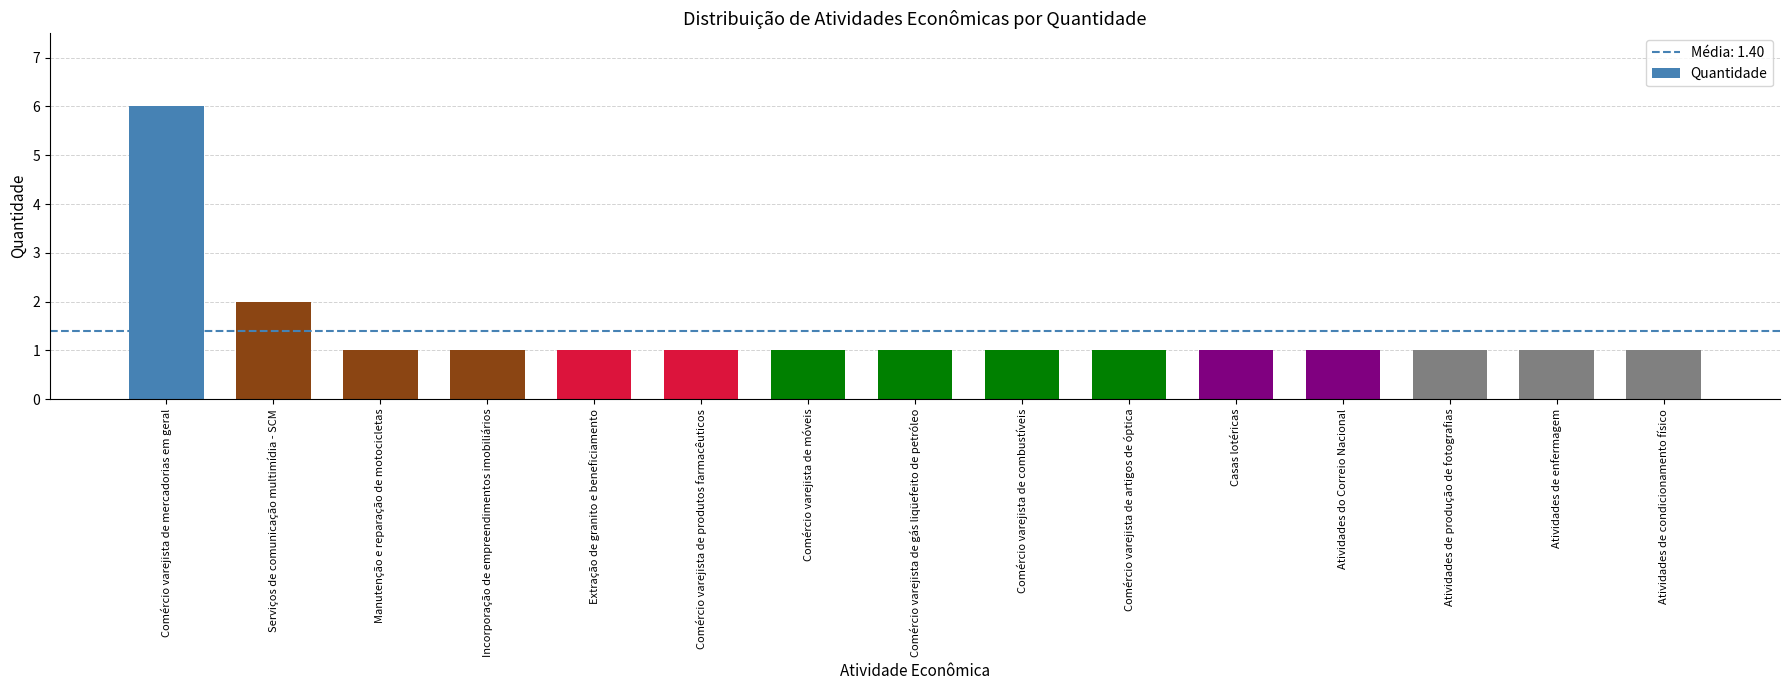

Reading left to right, extract all data points from this chart.

6	2	1	1	1	1	1	1	1	1	1	1	1	1	1